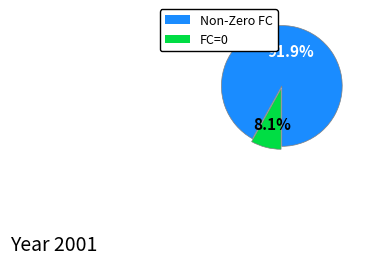

Which category has the smallest portion of the pie?

FC=0